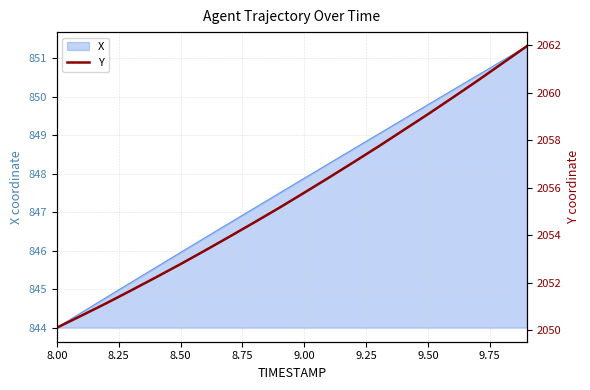

Is it true that X equals 1315.2 at 9.00?

False